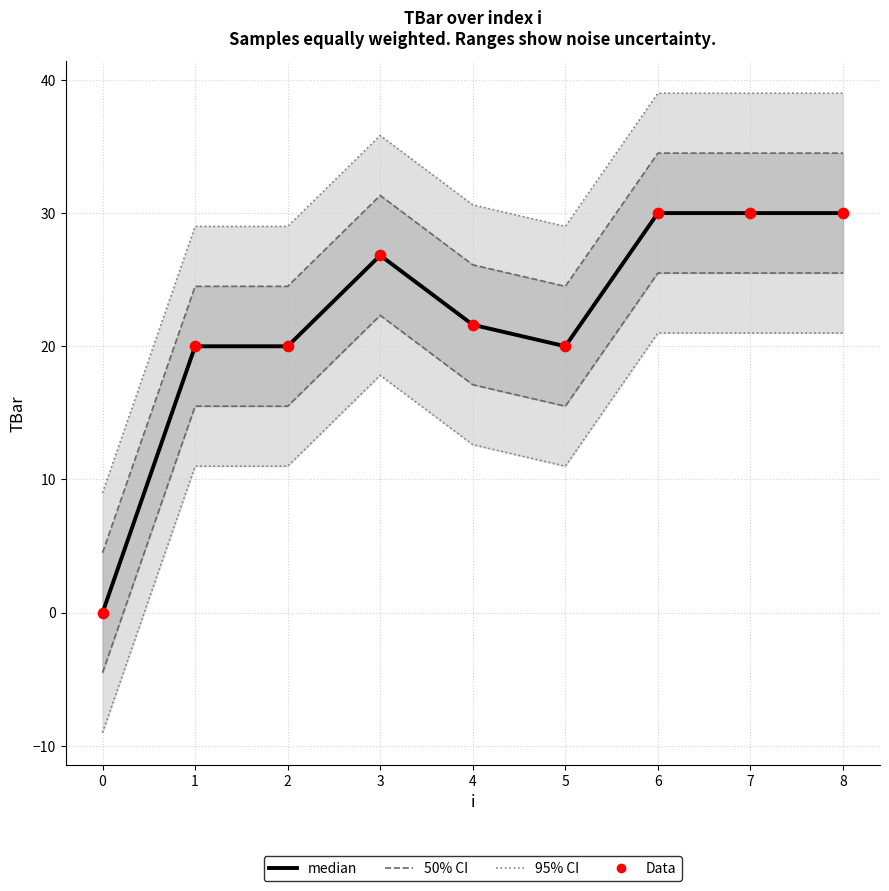

At how many categories does at least one series exceed 2?

9